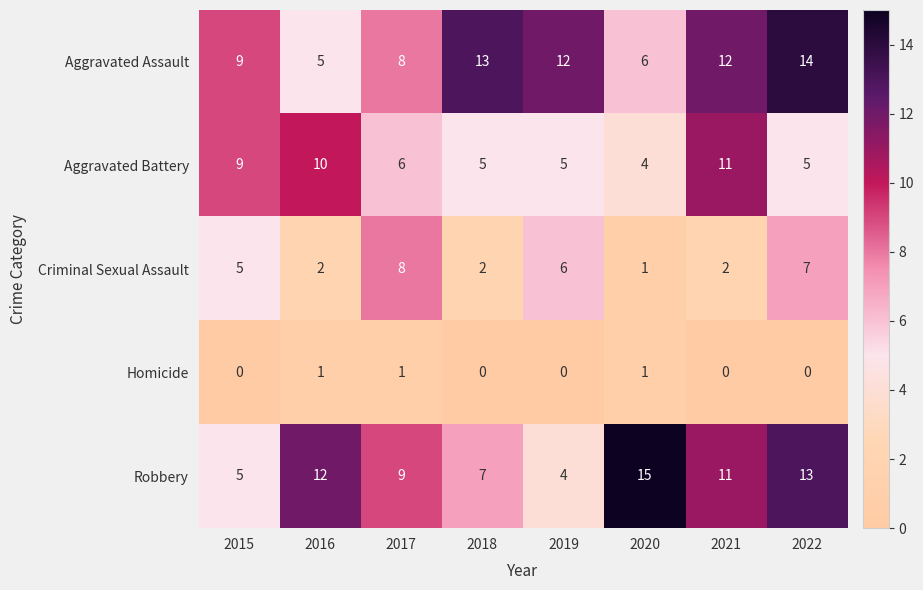

How many Aggravated Assault values are between 8 and 13?

5